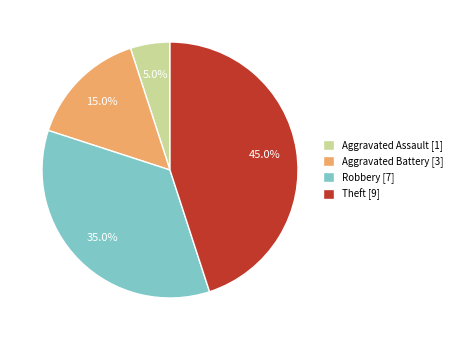

Approximately how many times larger is the value at Aggravated Battery [3] compared to Robbery [7]?

0.4